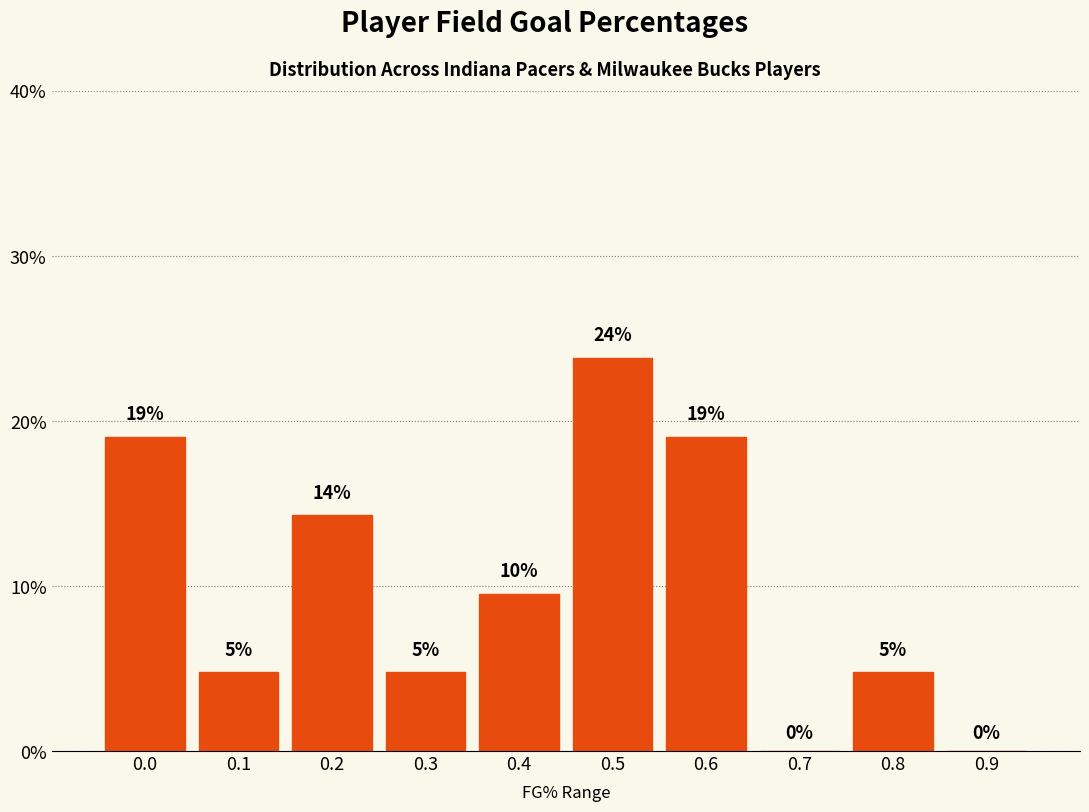

Are the bars horizontal?

No